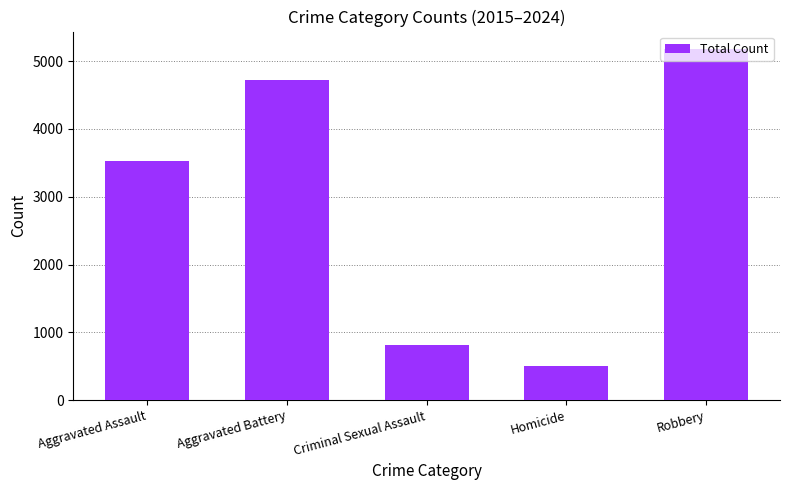

What is the sum of all values?

14734